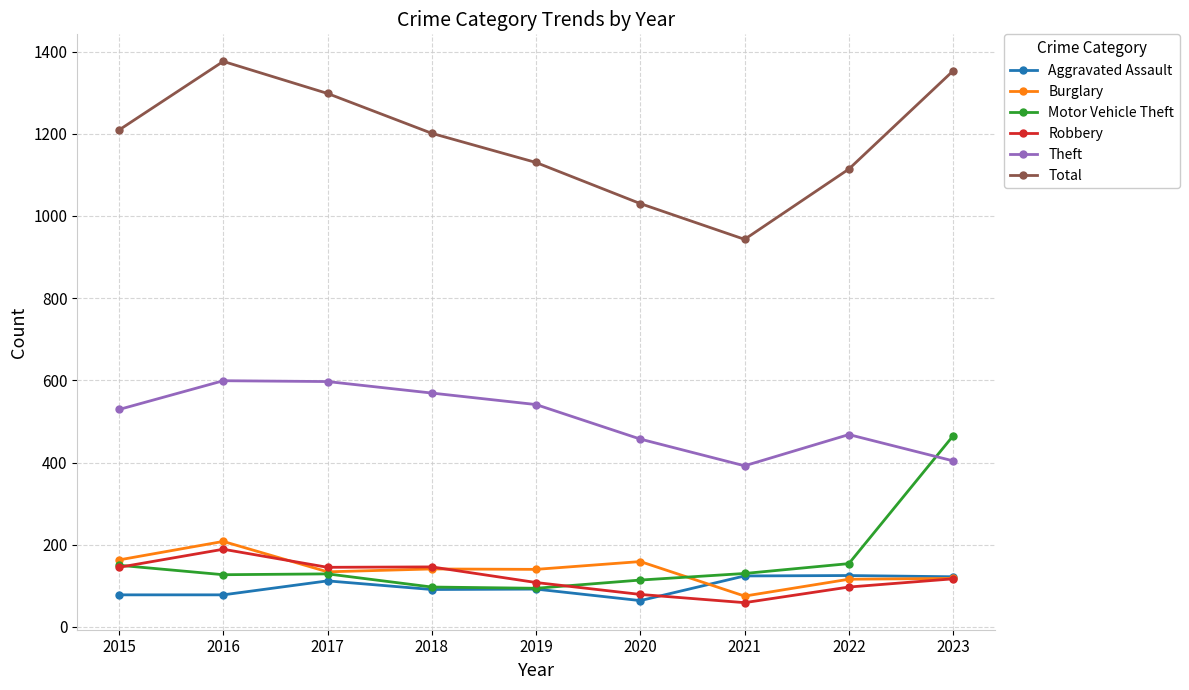

At which category does Burglary reach its first local peak?

2016